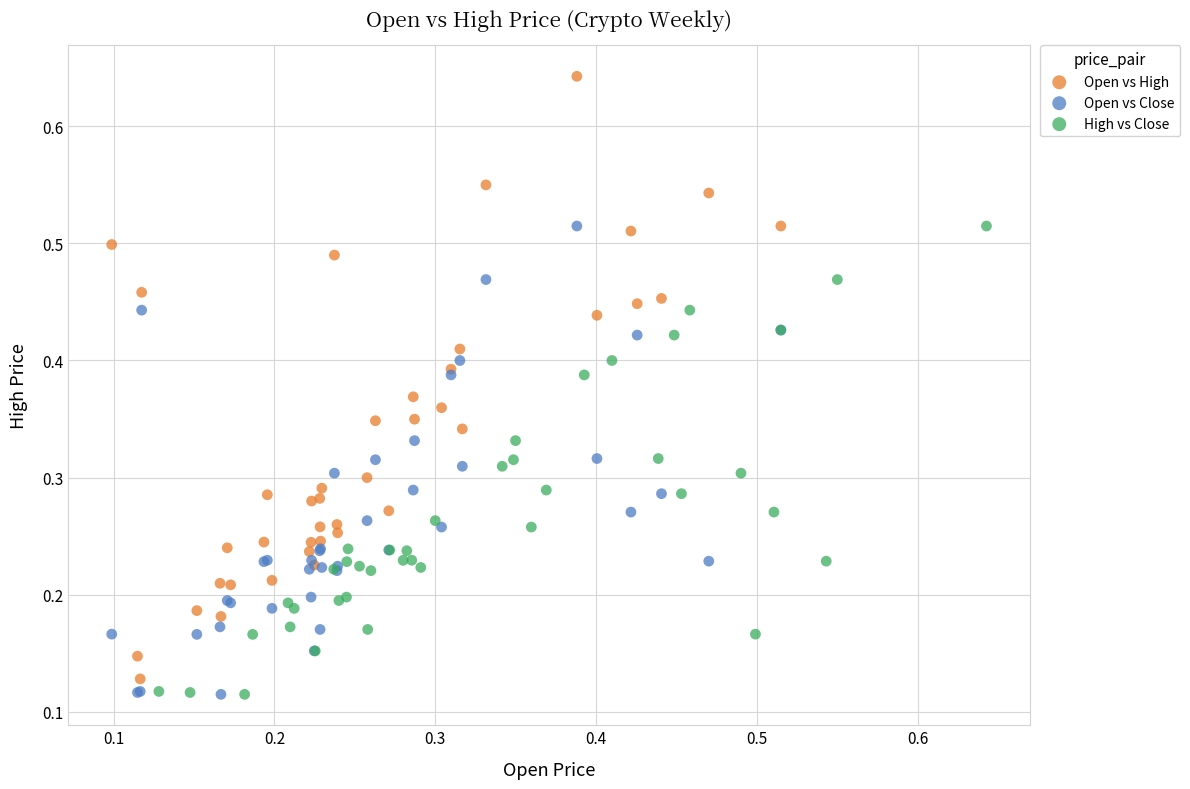

Which series reaches the maximum Y coordinate?

Open vs High